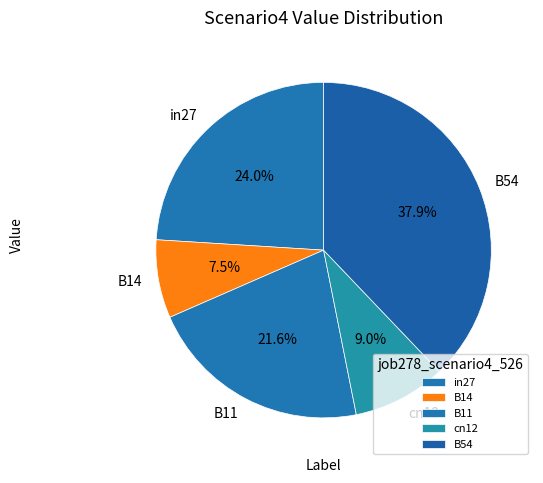

How many slices are in this pie chart?

5